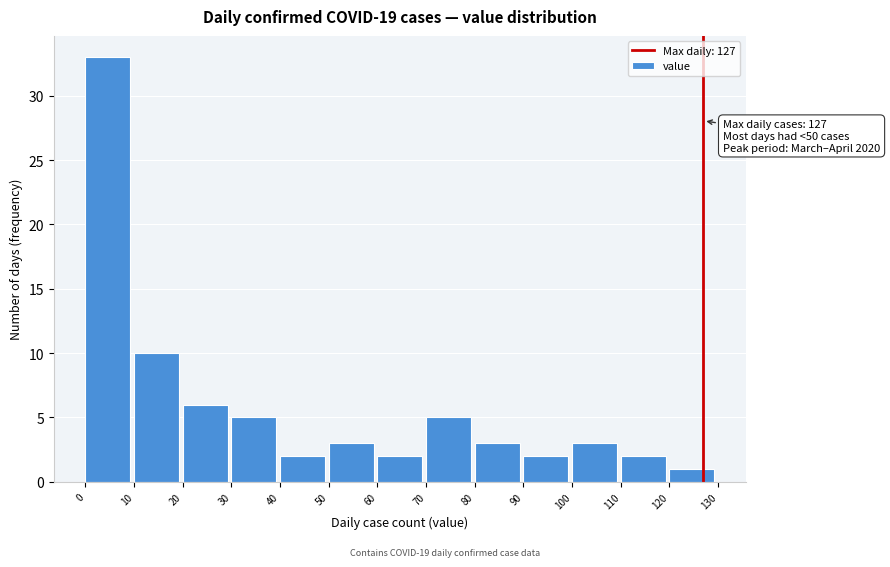

Over which range of the x-axis is the bar tallest?

0 to 10